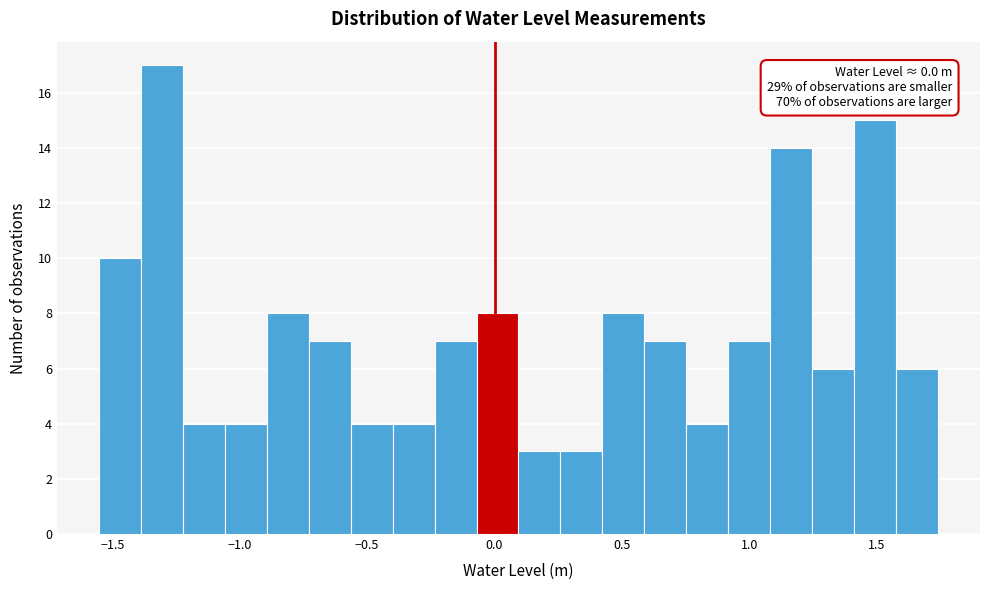

Read against the x-axis, roughly where is the centre of the tallest bar?

-1.30